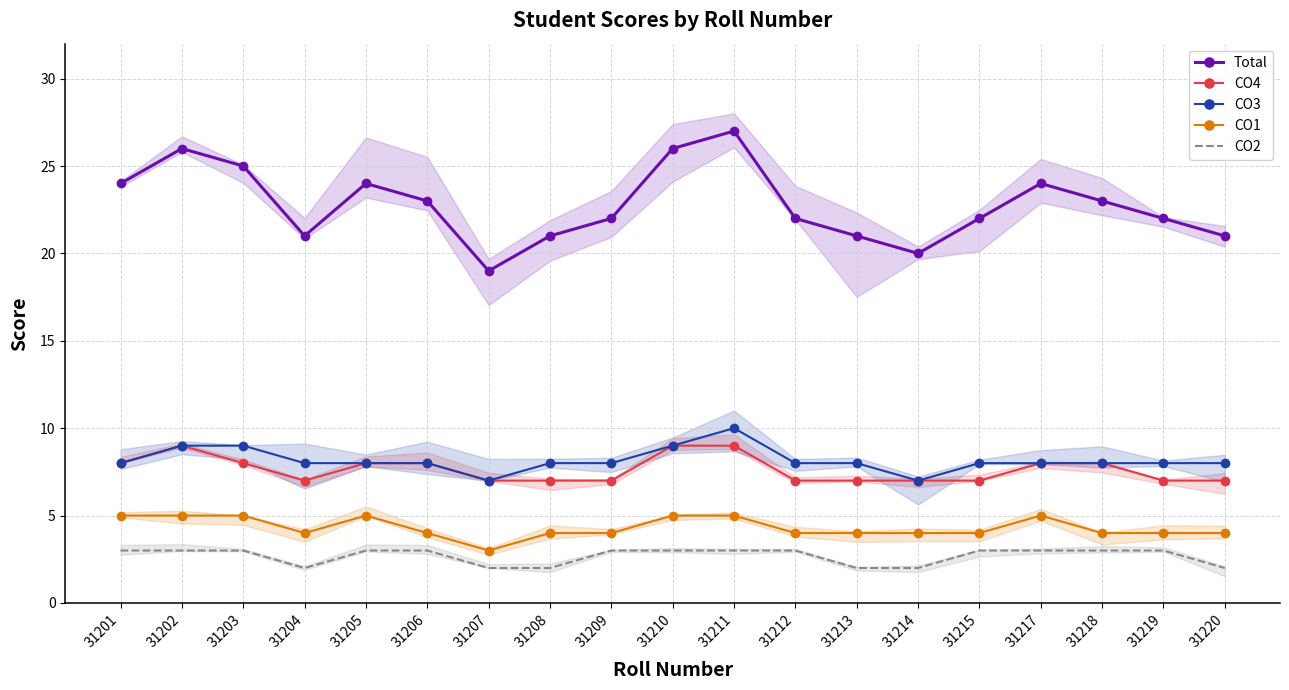

What is the value of the CO2 point at the 1st from the left?

3